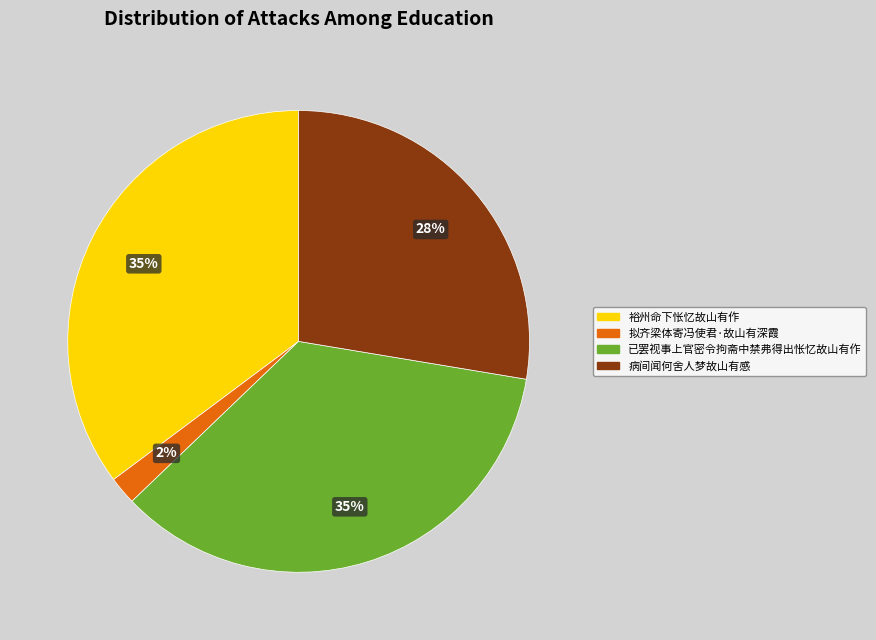

Combined, do 病间闻何舍人梦故山有感 and 拟齐梁体寄冯使君·故山有深霞 account for over 50%?

No